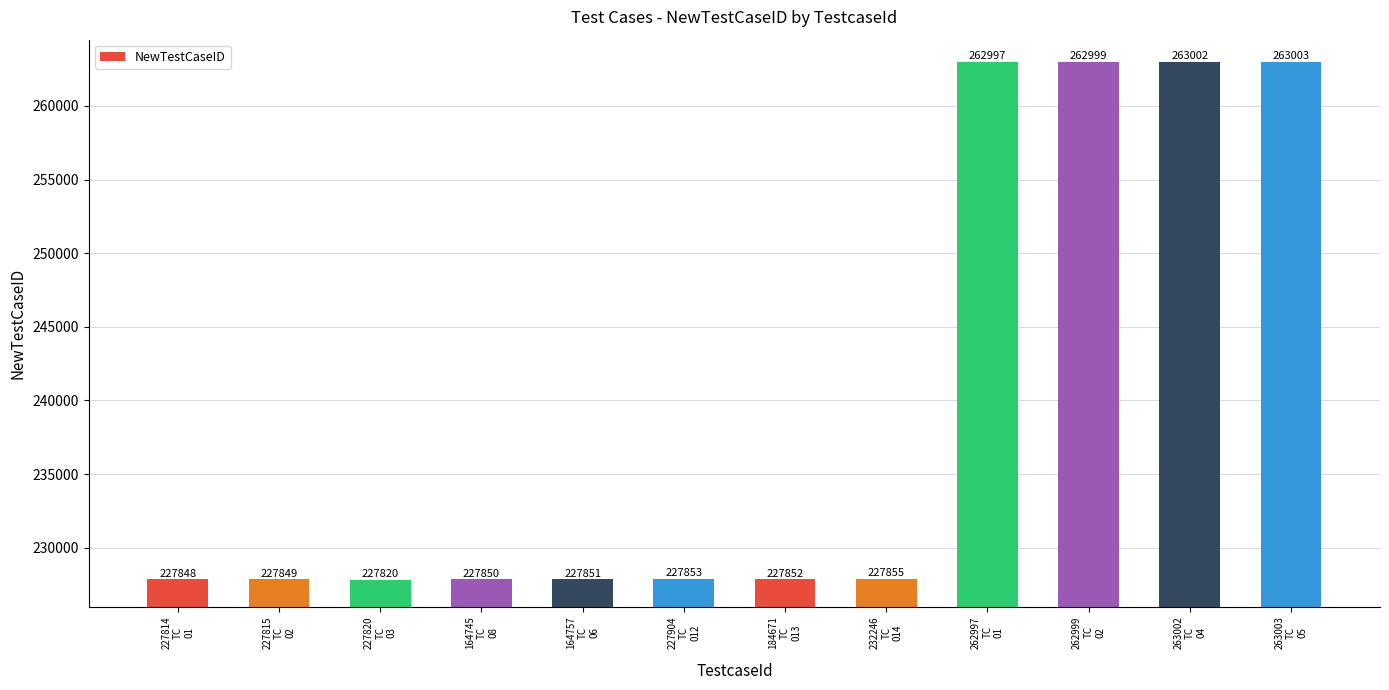

What is the value of the 3rd bar from the left?

227820